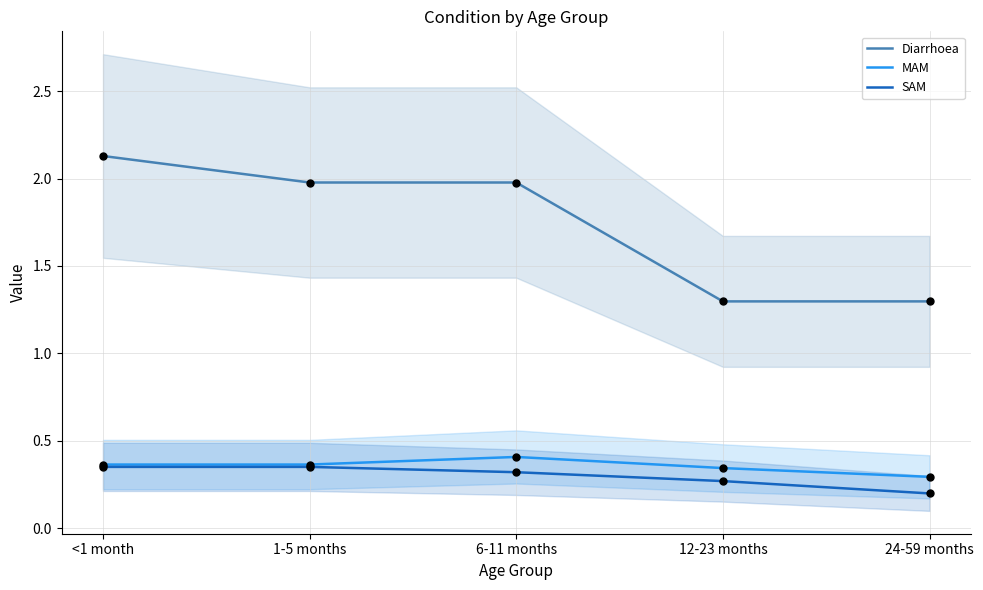

Which series has the largest total across all categories?

Diarrhoea